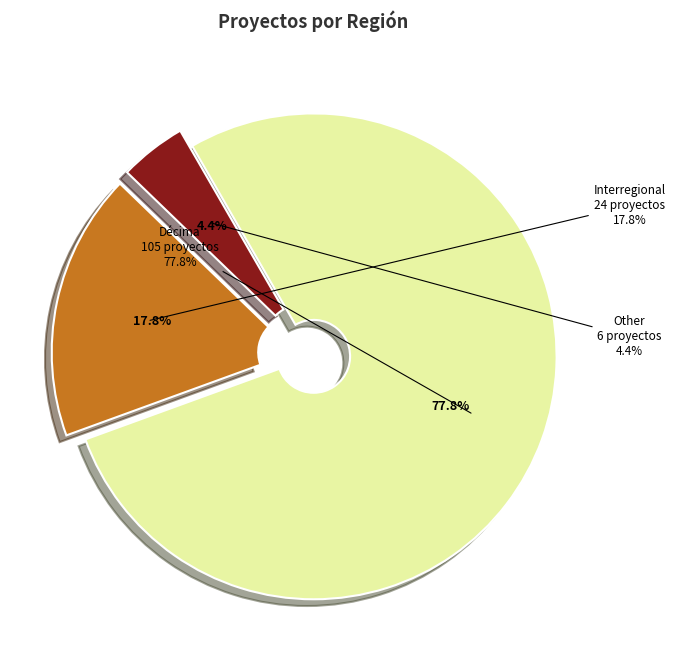

True or false: Other accounts for 1% of the total.

False